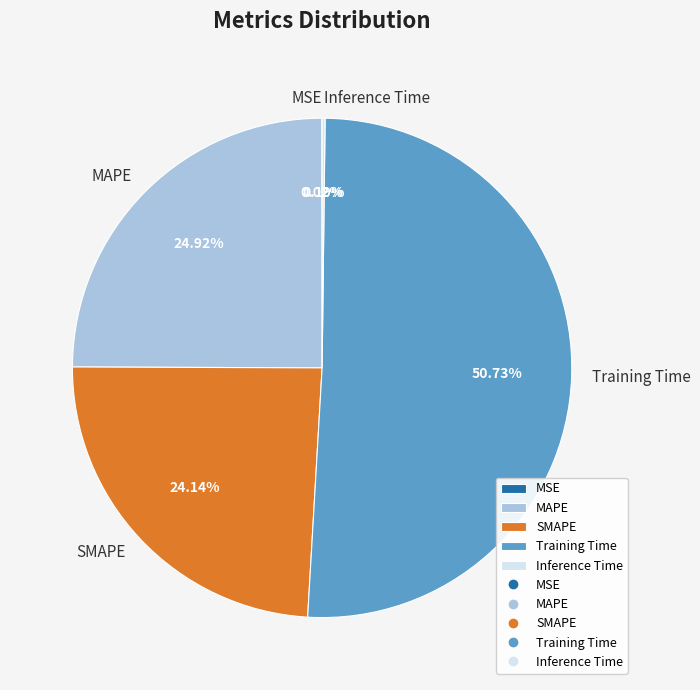

What is the majority slice?

Training Time